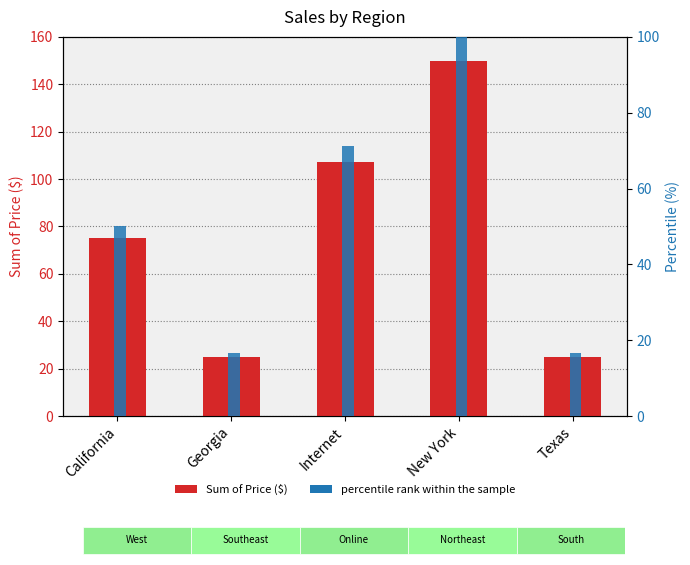

What are all the series names shown in the legend?

Sum of Price ($), percentile rank within the sample